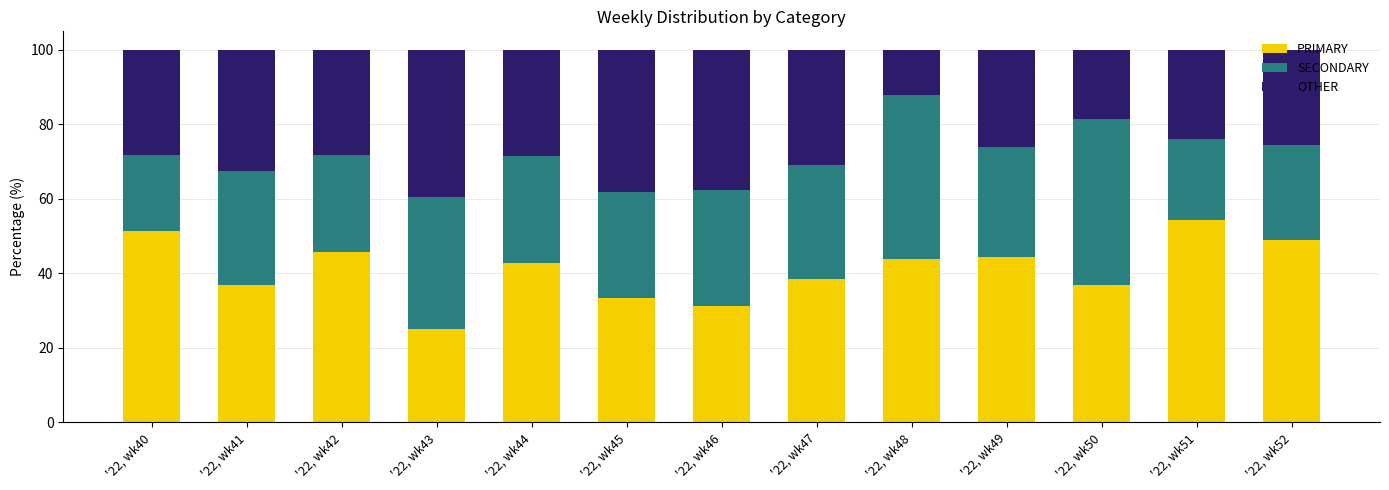

How many data points in PRIMARY are above 42?

7